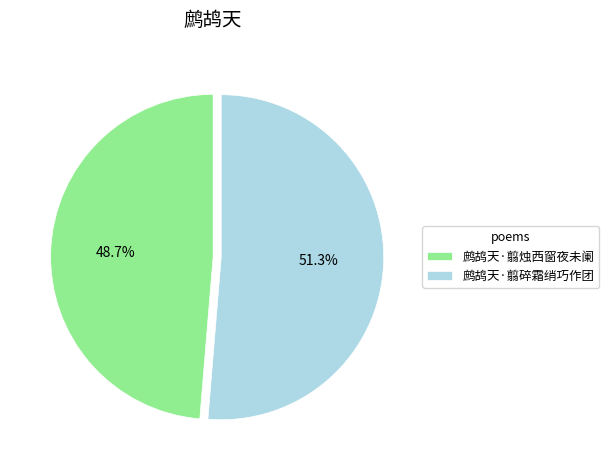

What is the smallest slice in the pie chart?

鹧鸪天·翦烛西窗夜未阑